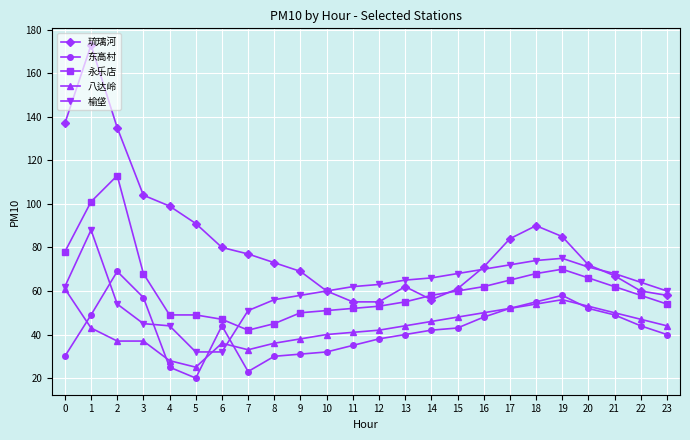

After their last crossing, which series has the higher values: 榆垡 or 东高村?

榆垡